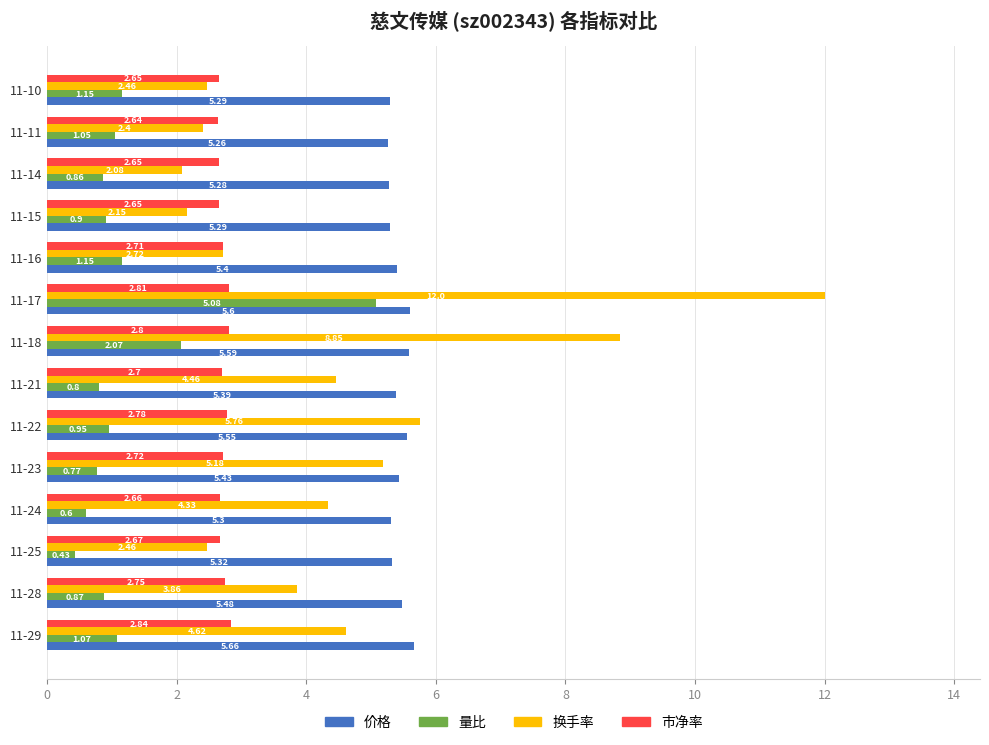

What is the difference between the second highest and minimum values in the 量比 series?

1.6